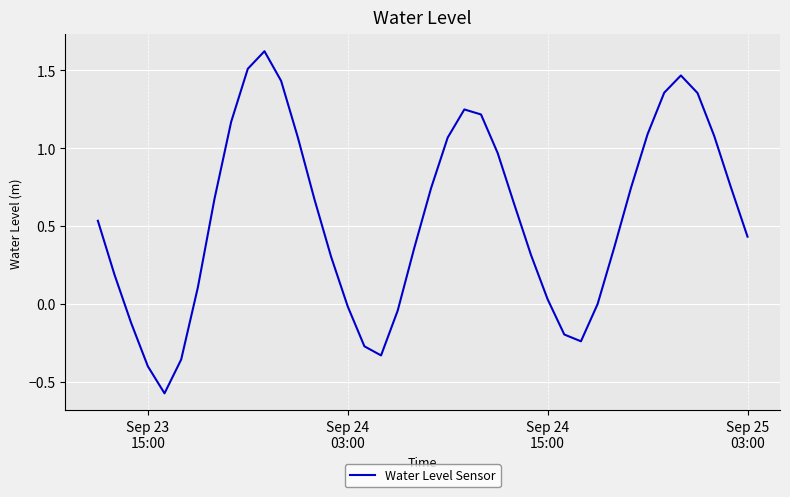

What is the greatest value displayed?

1.6